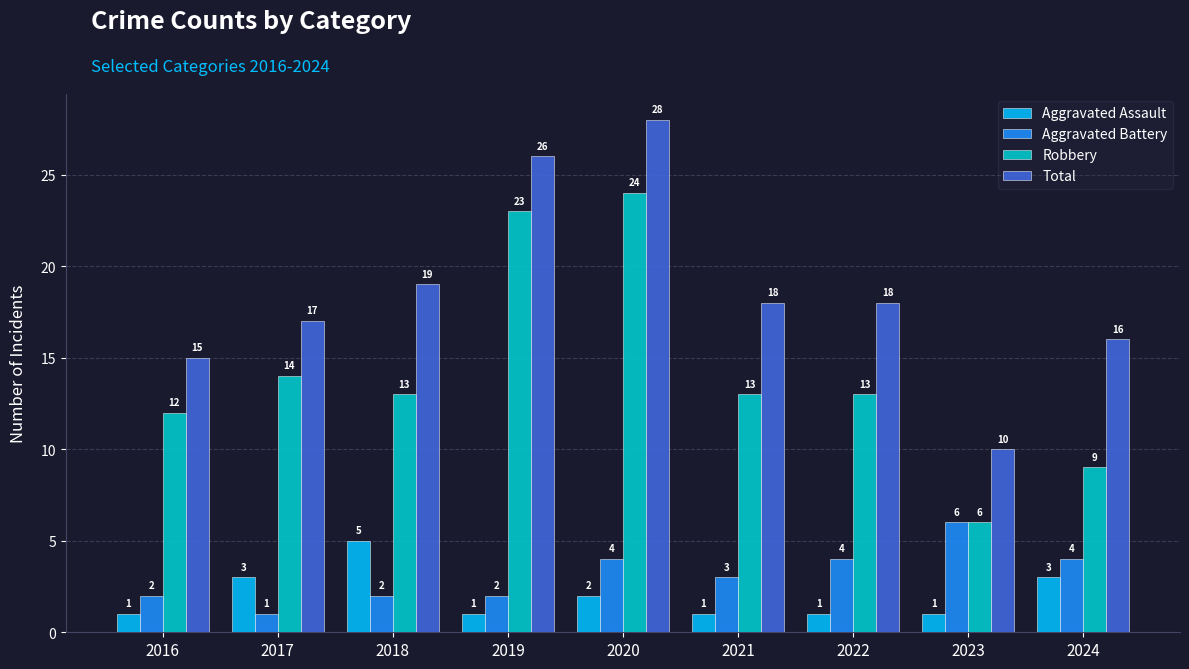

Which series changed the most between 2023 and 2024?

Total